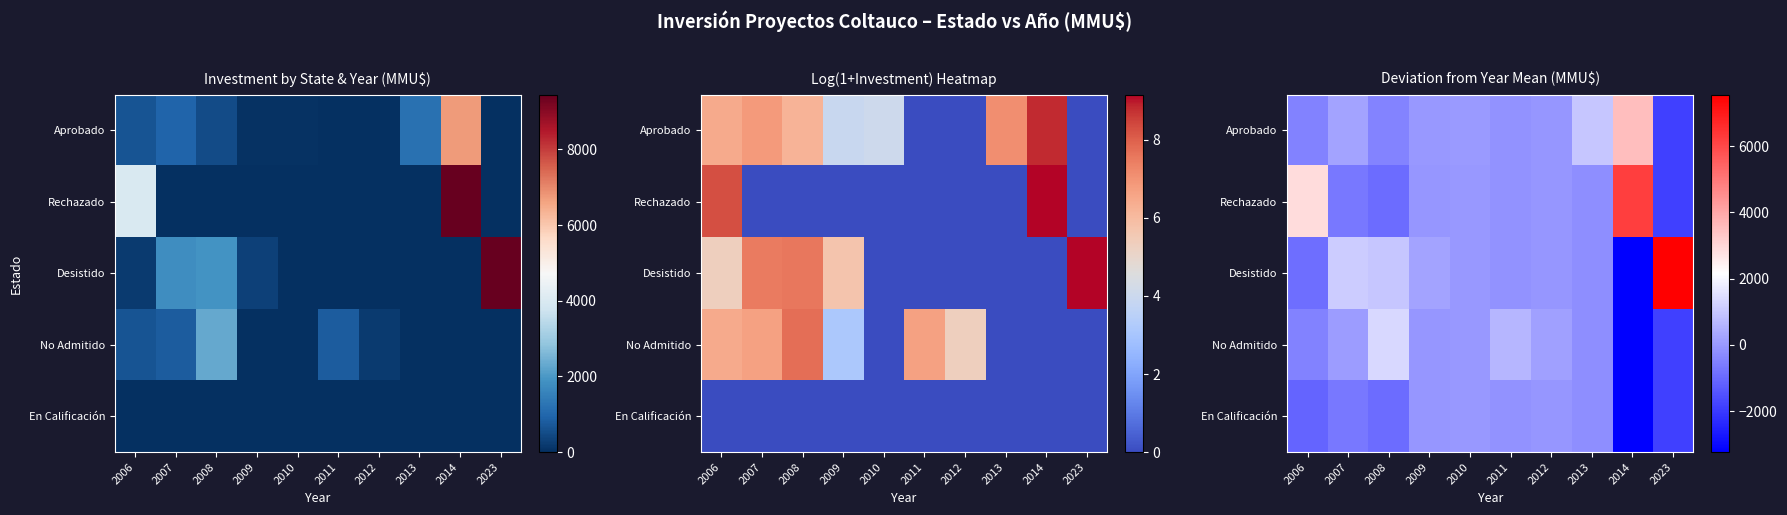

At how many categories does at least one series exceed 7104?

1